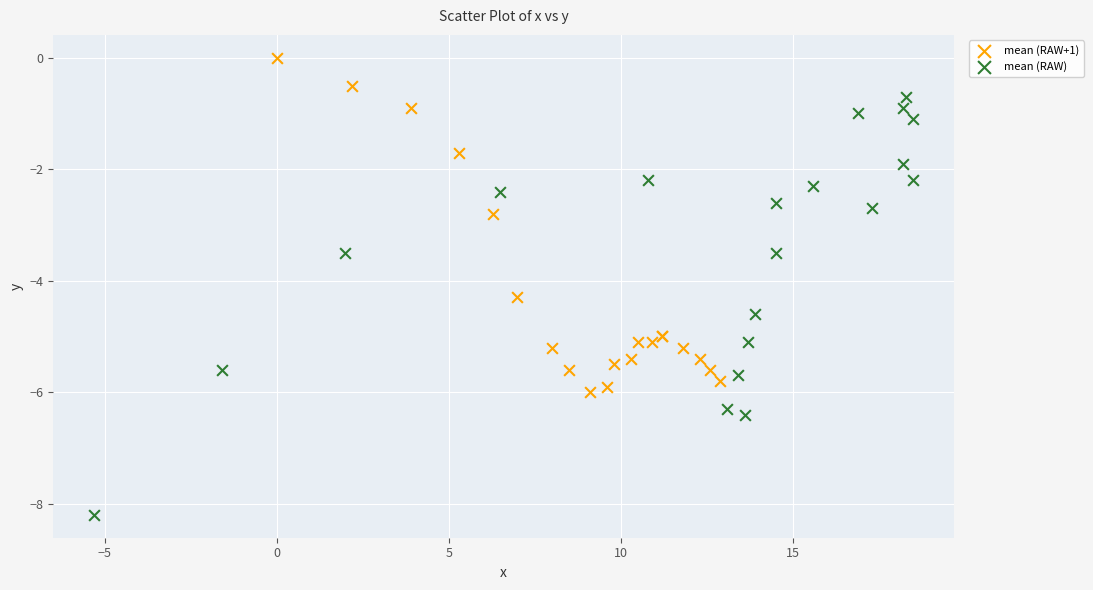

Which series contains the lowest Y value?

mean (RAW)